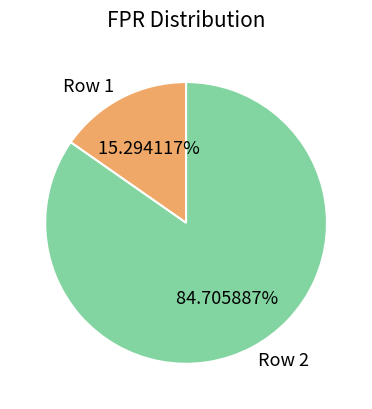

Which slice is the smallest?

Row 1